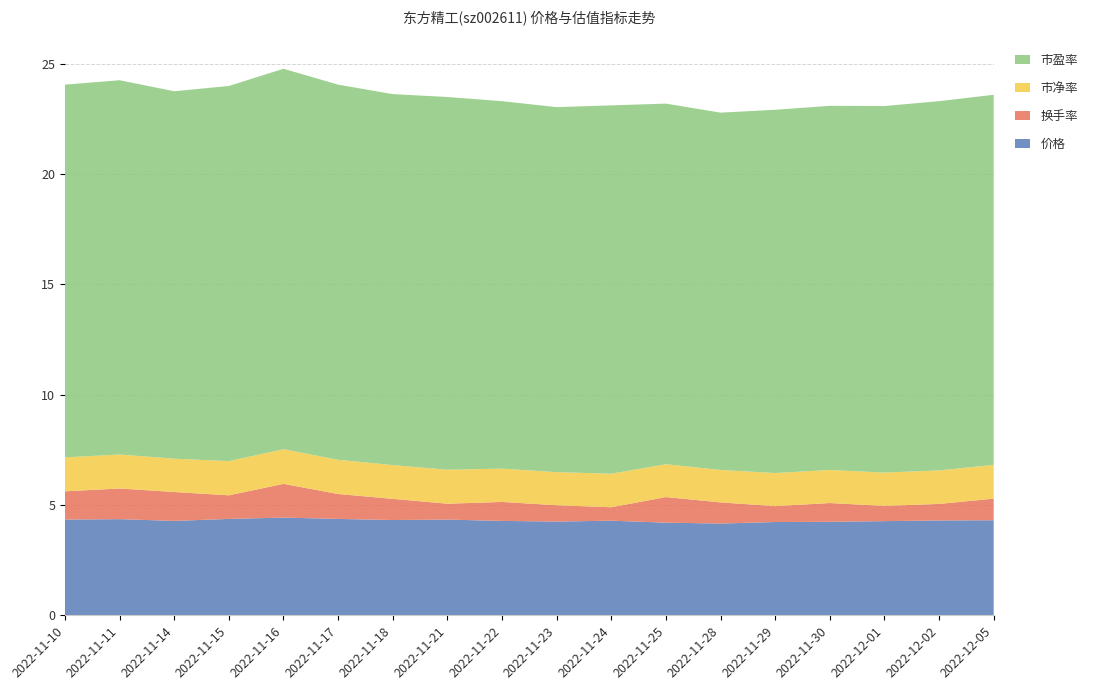

Reading left to right, list all the values displayed in this chart.

价格: 2022-11-10=4.3	2022-11-11=4.4	2022-11-14=4.3	2022-11-15=4.4	2022-11-16=4.4	2022-11-17=4.4	2022-11-18=4.3	2022-11-21=4.3	2022-11-22=4.3	2022-11-23=4.2	2022-11-24=4.3	2022-11-25=4.2	2022-11-28=4.2	2022-11-29=4.2	2022-11-30=4.2	2022-12-01=4.3	2022-12-02=4.3	2022-12-05=4.3
换手率: 2022-11-10=1.3	2022-11-11=1.4	2022-11-14=1.3	2022-11-15=1.1	2022-11-16=1.5	2022-11-17=1.1	2022-11-18=1.0	2022-11-21=0.7	2022-11-22=0.9	2022-11-23=0.7	2022-11-24=0.6	2022-11-25=1.2	2022-11-28=1.0	2022-11-29=0.7	2022-11-30=0.8	2022-12-01=0.7	2022-12-02=0.8	2022-12-05=1.0
市净率: 2022-11-10=1.5	2022-11-11=1.5	2022-11-14=1.5	2022-11-15=1.6	2022-11-16=1.6	2022-11-17=1.6	2022-11-18=1.5	2022-11-21=1.5	2022-11-22=1.5	2022-11-23=1.5	2022-11-24=1.5	2022-11-25=1.5	2022-11-28=1.5	2022-11-29=1.5	2022-11-30=1.5	2022-12-01=1.5	2022-12-02=1.5	2022-12-05=1.5
市盈率: 2022-11-10=16.9	2022-11-11=17.0	2022-11-14=16.7	2022-11-15=17.0	2022-11-16=17.2	2022-11-17=17.0	2022-11-18=16.8	2022-11-21=16.9	2022-11-22=16.7	2022-11-23=16.6	2022-11-24=16.7	2022-11-25=16.4	2022-11-28=16.2	2022-11-29=16.5	2022-11-30=16.5	2022-12-01=16.6	2022-12-02=16.7	2022-12-05=16.8